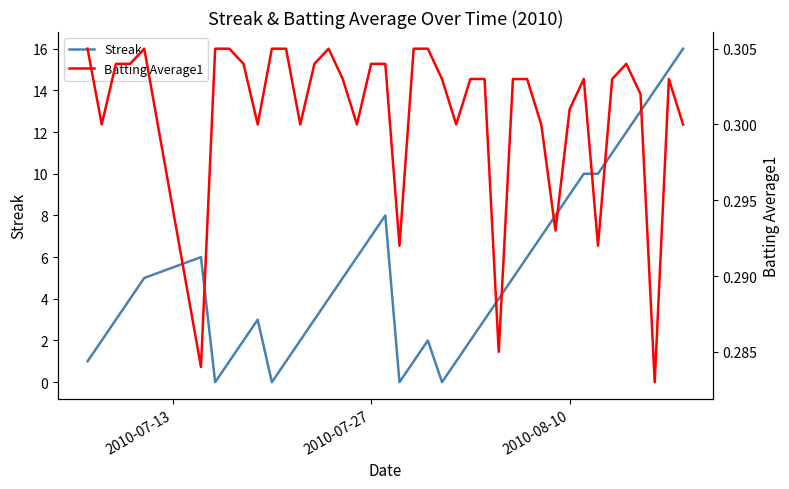

What is the highest value of the Streak series?

16